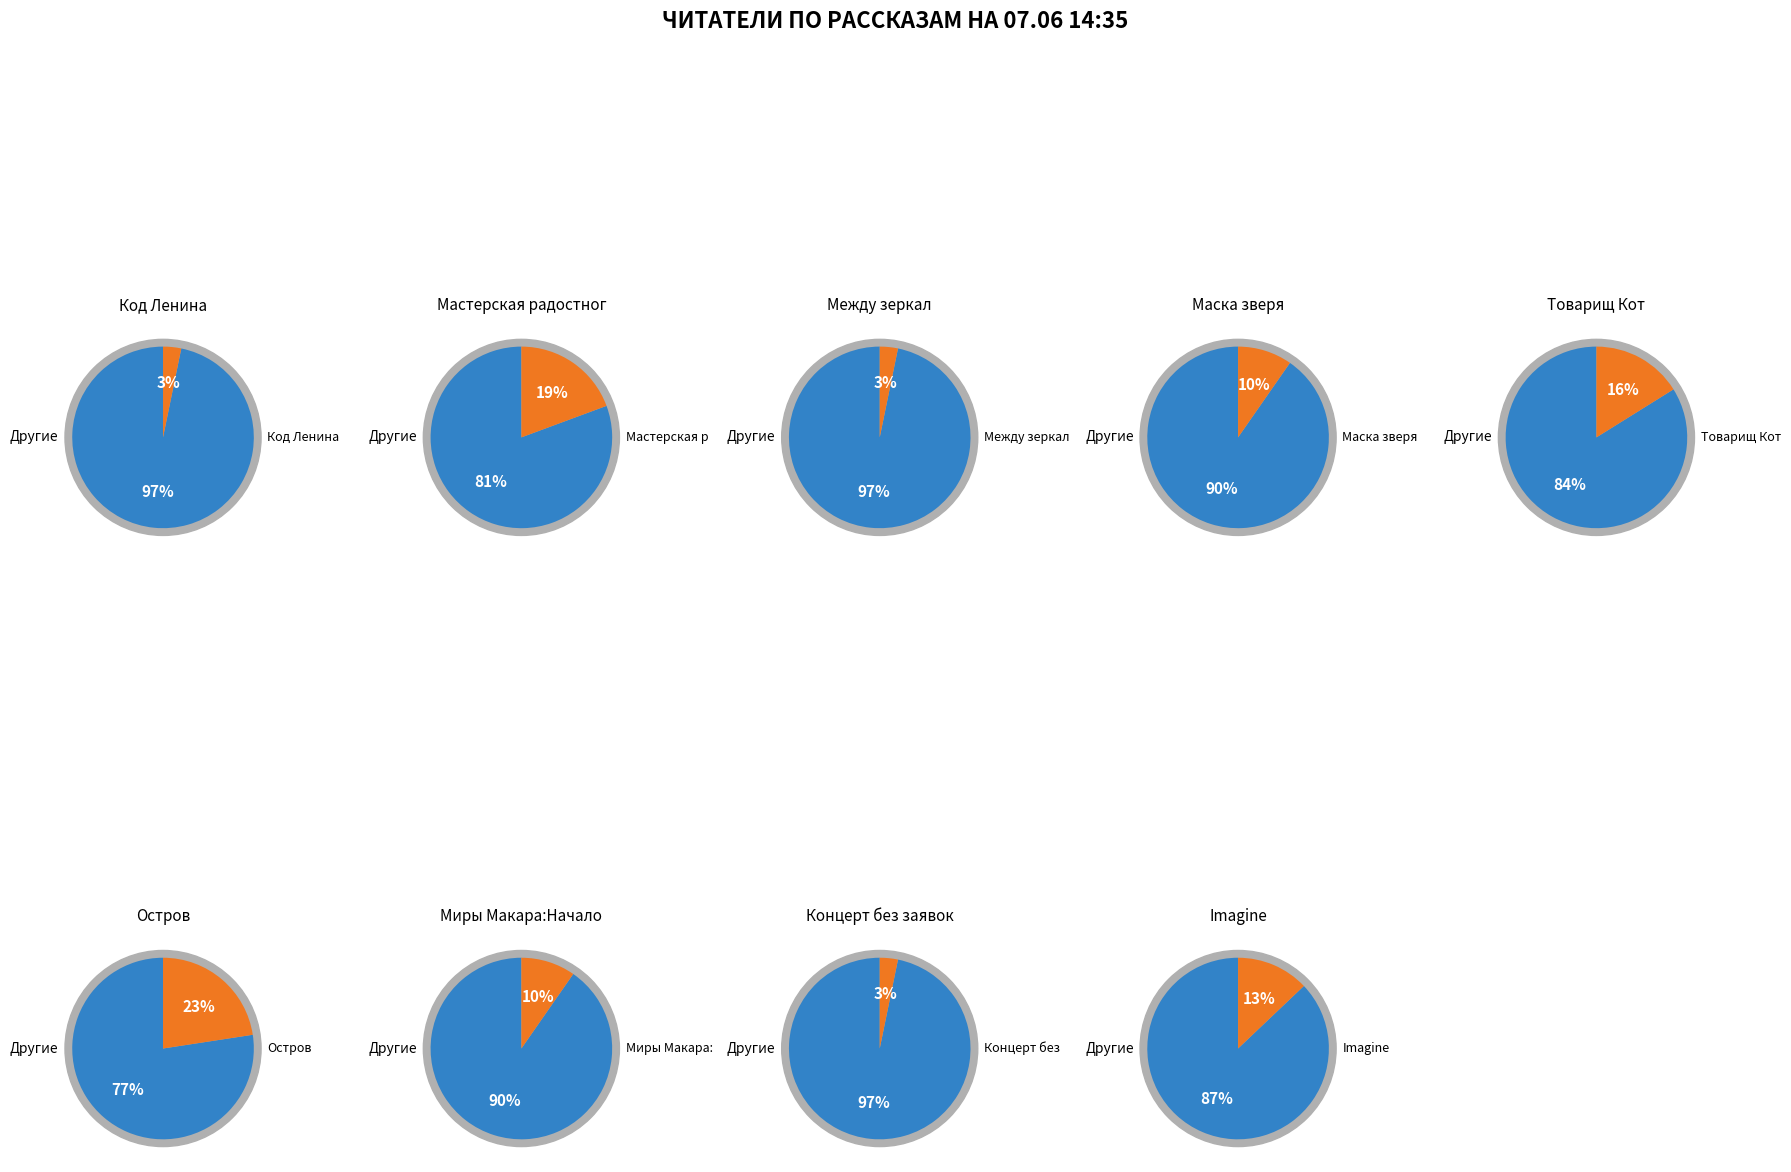

To the nearest percent, what percentage of the pie is Товарищ Кот?

16%